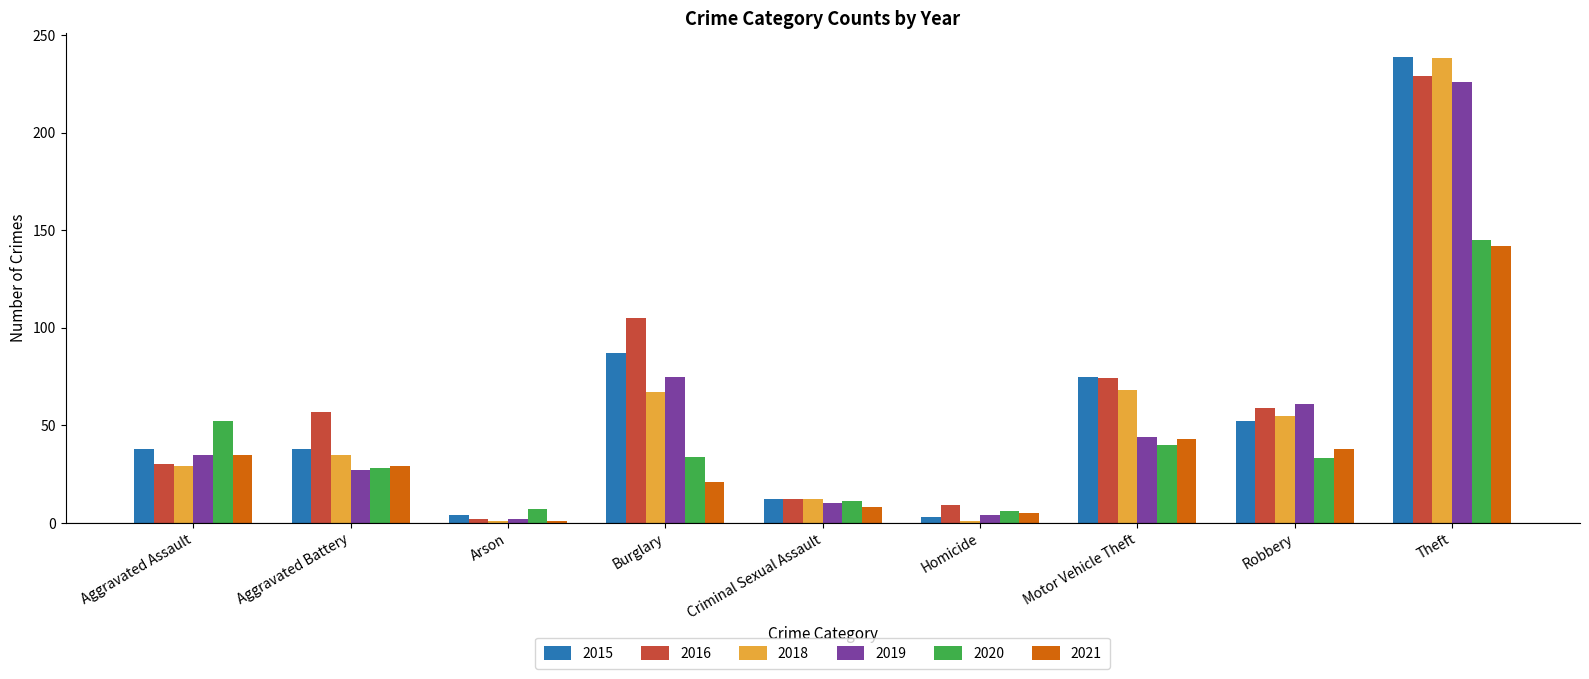

How many series are shown in this chart?

6